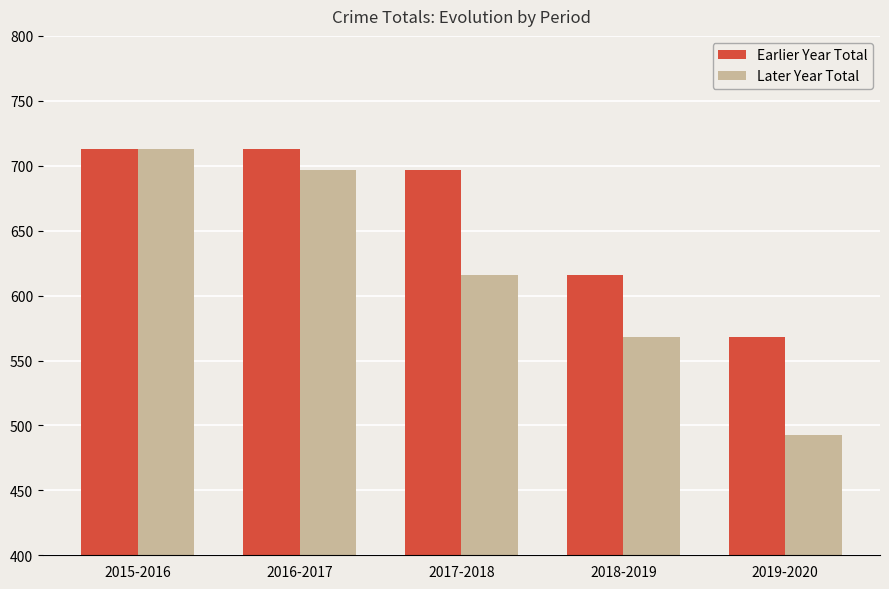

At which category does the chart reach its minimum across all series?

2019-2020